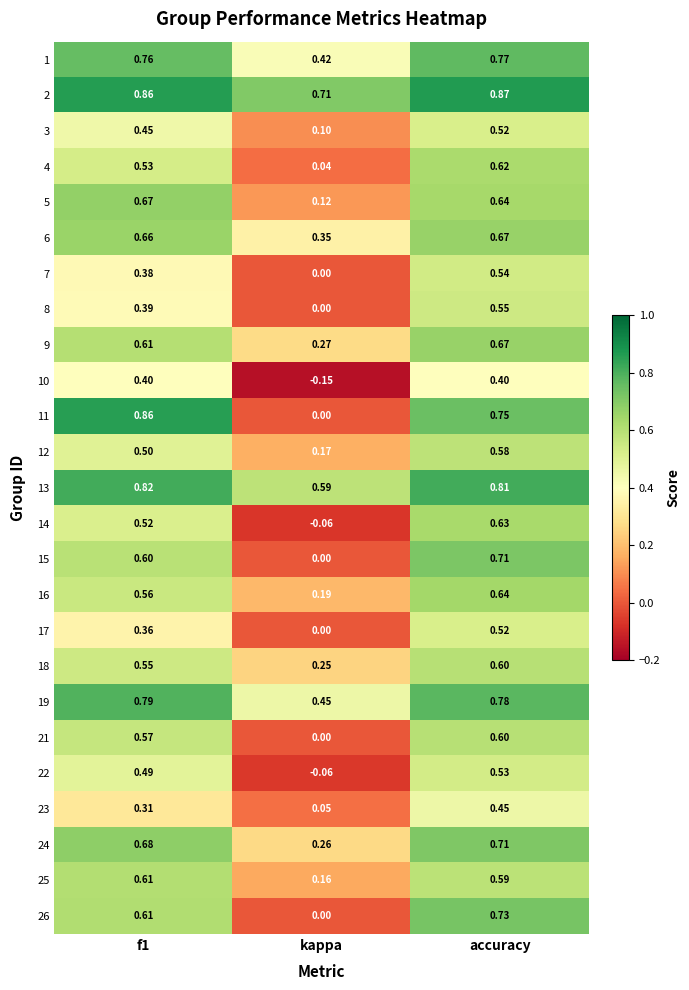

At which label is 23 closest to 0?

kappa